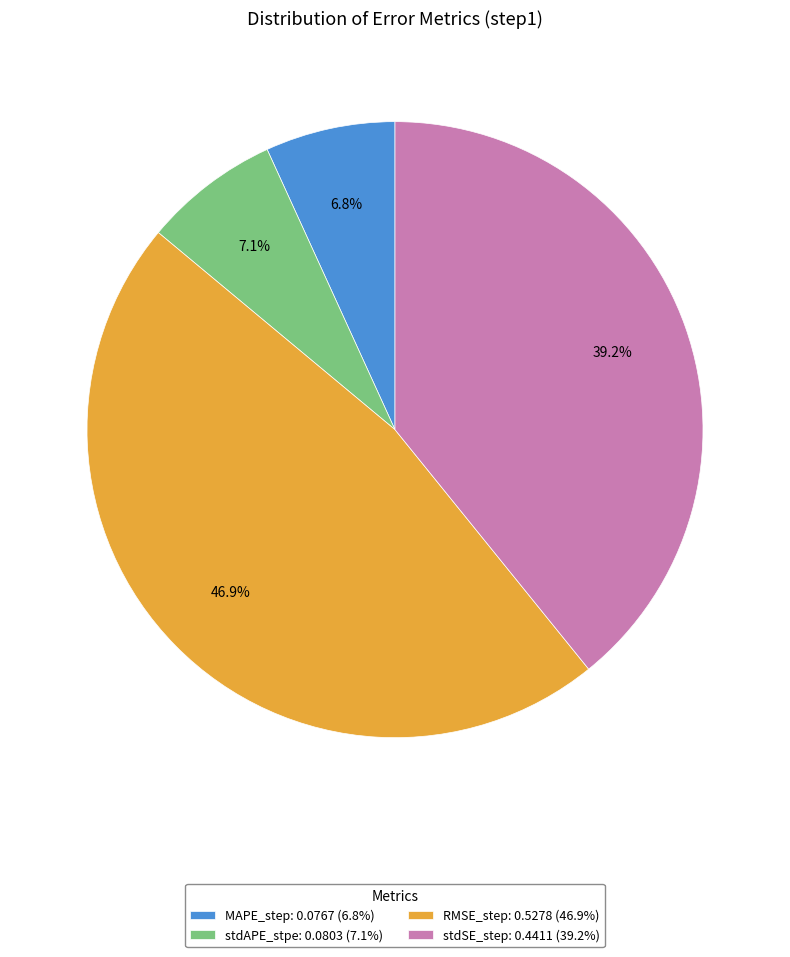

What percentage is the RMSE_step slice, to the nearest percent?

47%